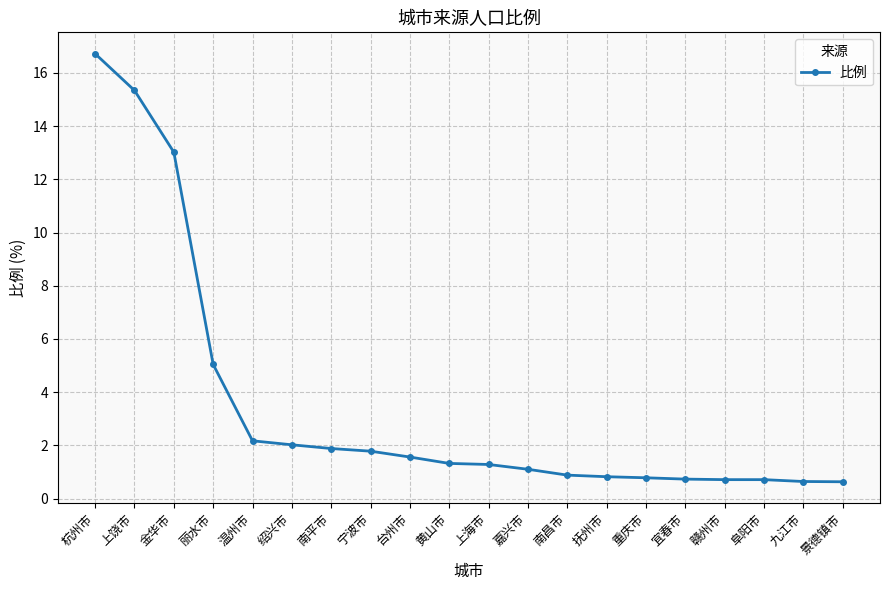

What is the minimum value shown in the chart?

0.6